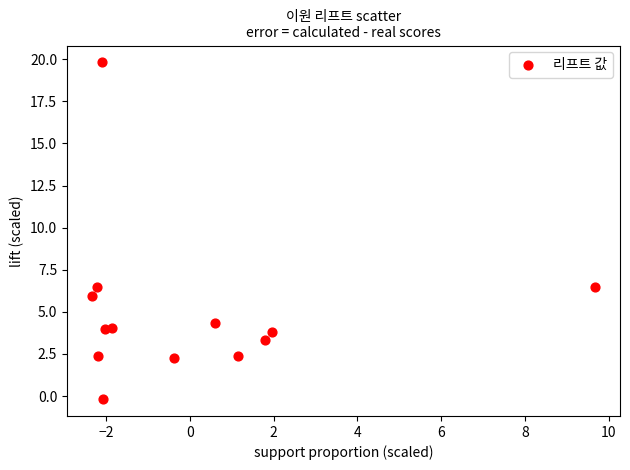

What is the range of Y values (max minus min)?

20.0